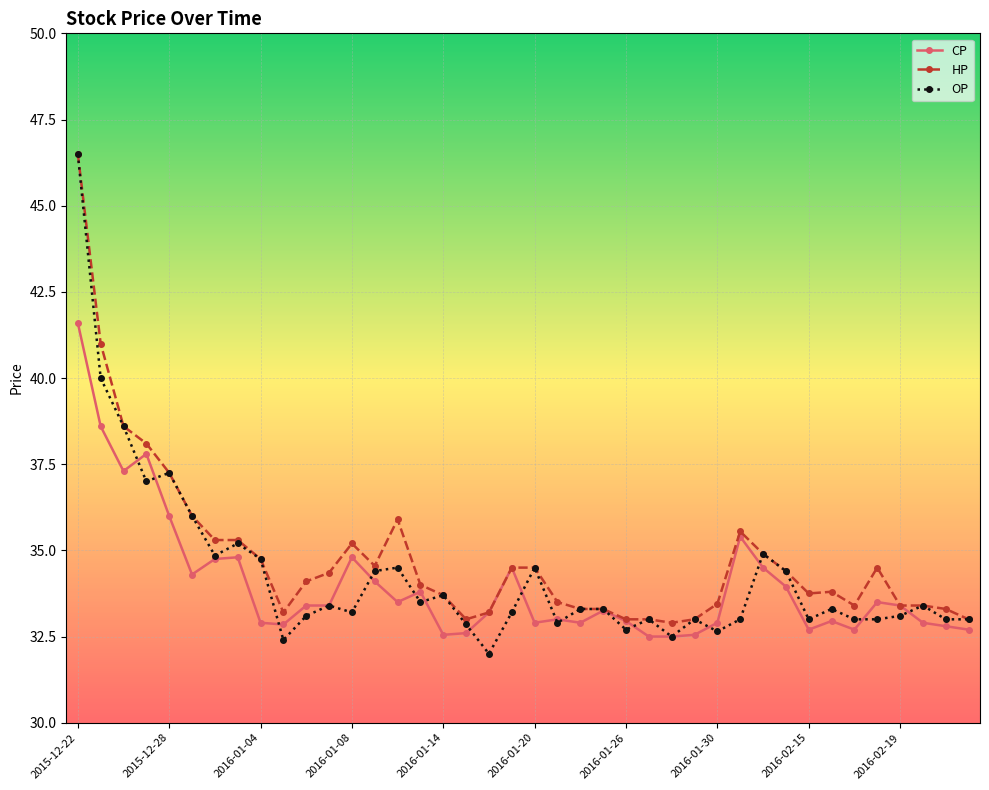

Does the chart display data point markers on the line(s)?

Yes